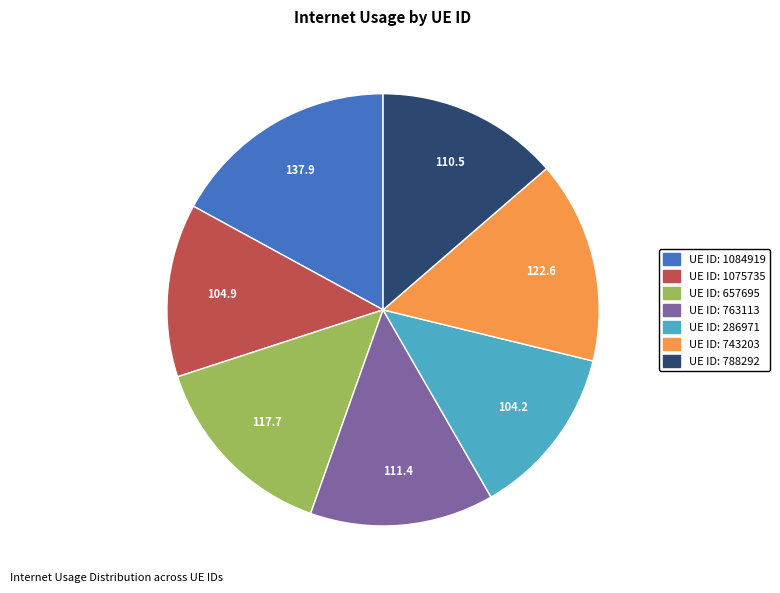

Does any single category account for the majority?

No